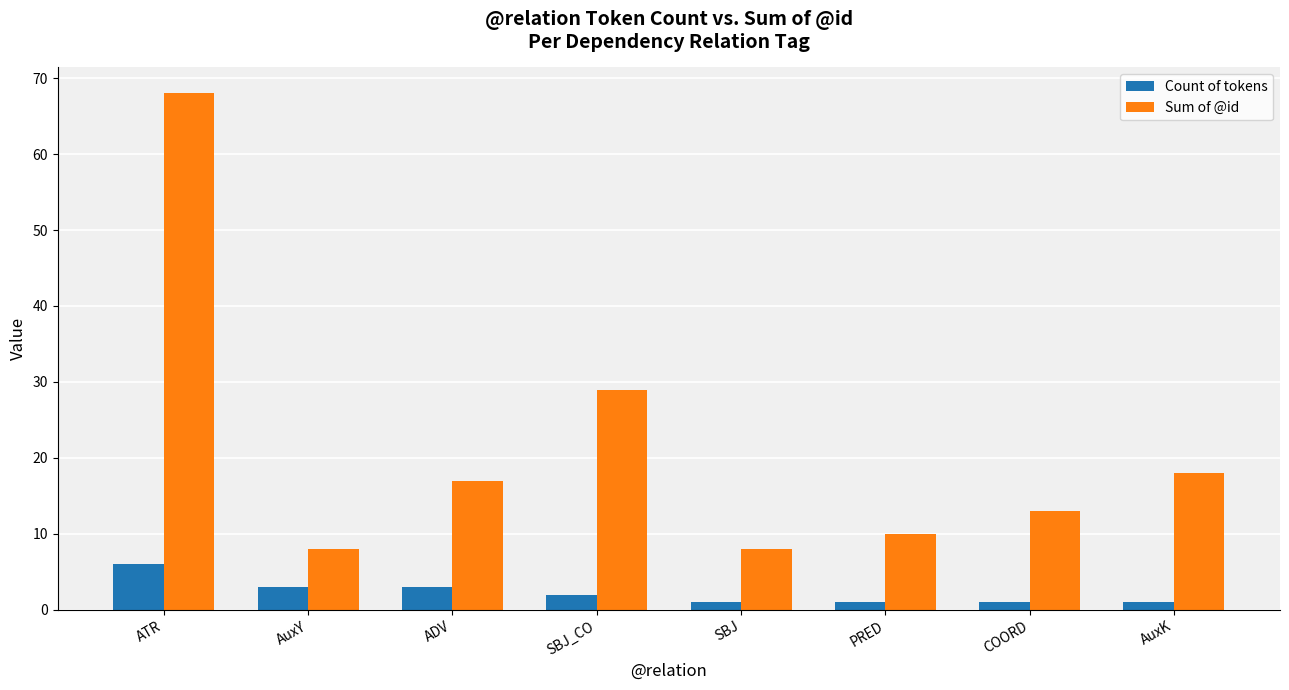

Is it true that Sum of @id equals 18 at AuxK?

True